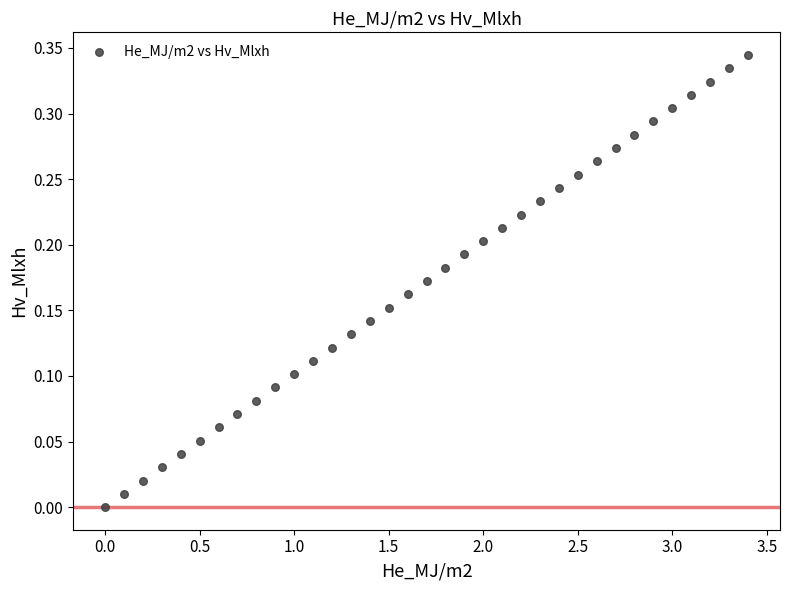

What is the range of X values (max minus min)?

3.4